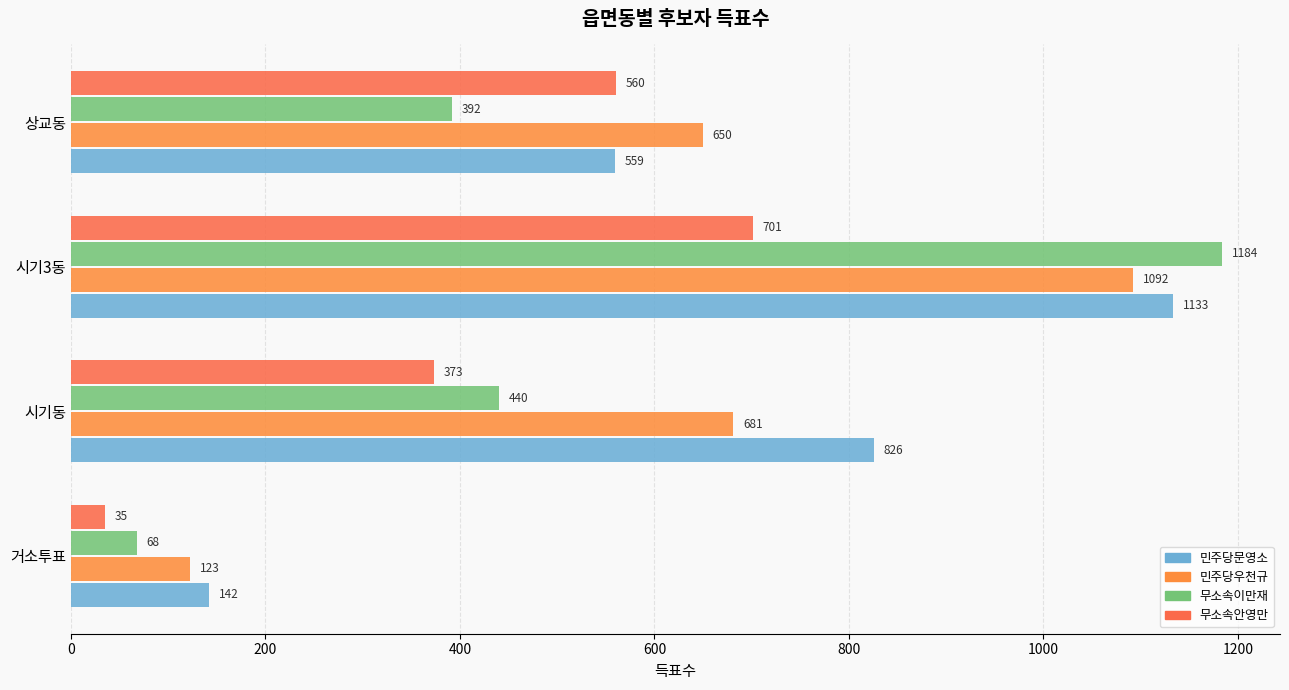

Reading left to right, transcribe all the data shown in this chart.

민주당문영소: 142	826	1133	559
민주당우천규: 123	681	1092	650
무소속이만재: 68	440	1184	392
무소속안영만: 35	373	701	560